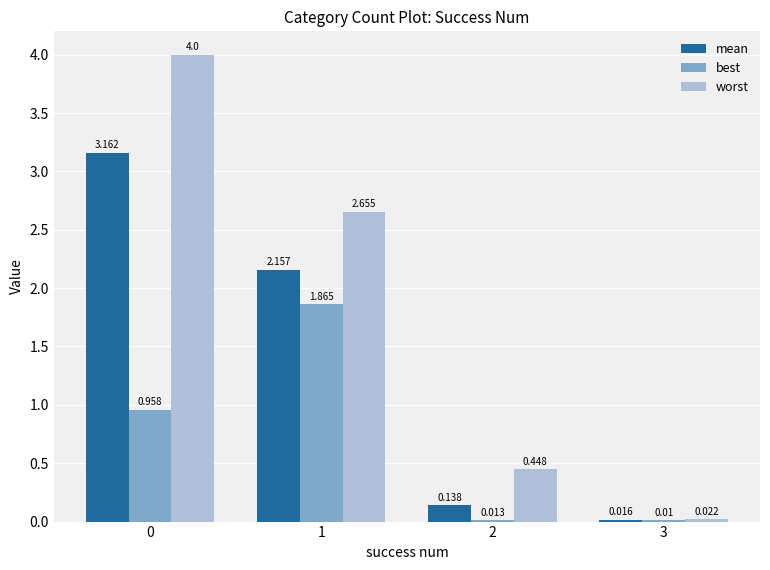

Are the bars horizontal?

No